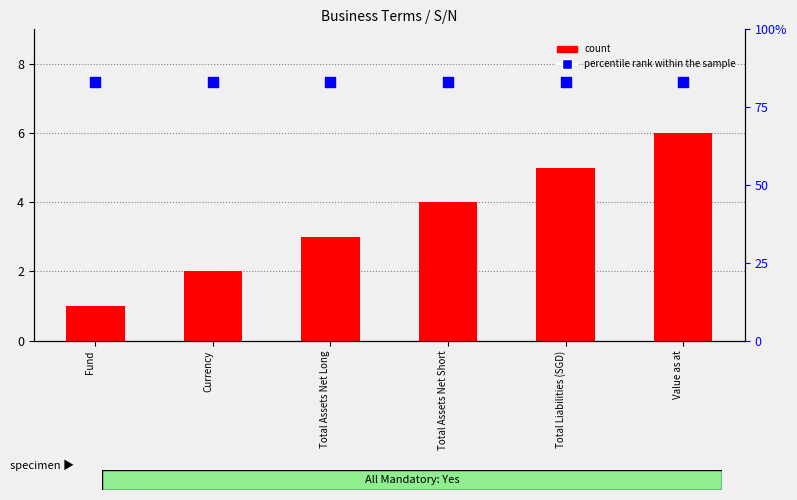

Which series has the widest spread of Y values?

count